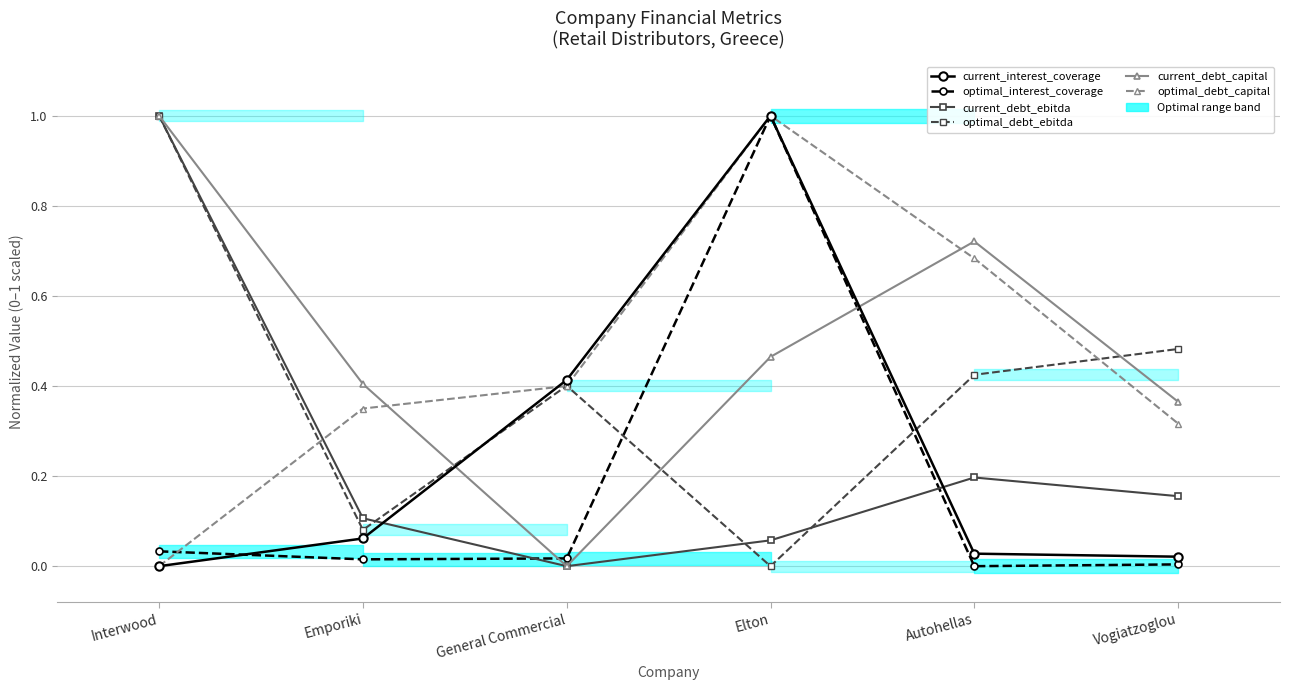

Count the number of data series in this chart.

6